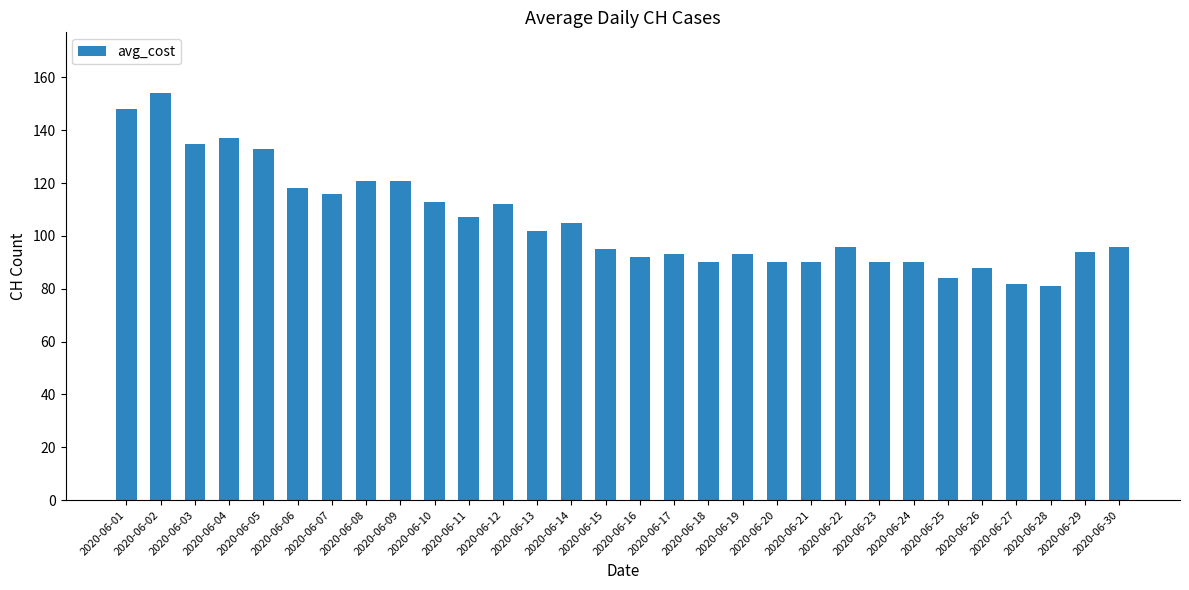

Reading right to left, what are all the values shown in this chart?

96	94	81	82	88	84	90	90	96	90	90	93	90	93	92	95	105	102	112	107	113	121	121	116	118	133	137	135	154	148